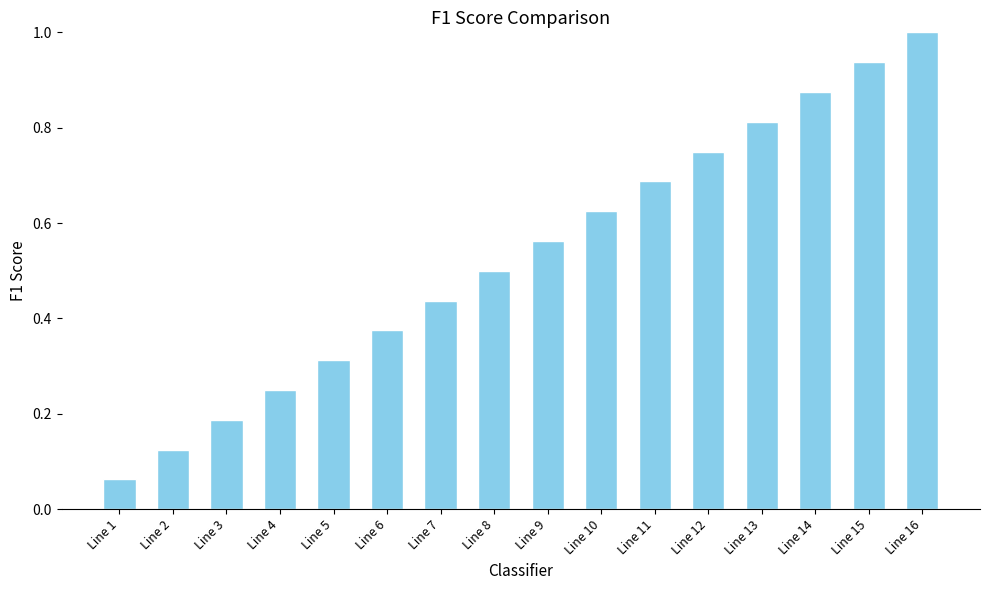

Which label corresponds to the largest value in the chart?

Line 16